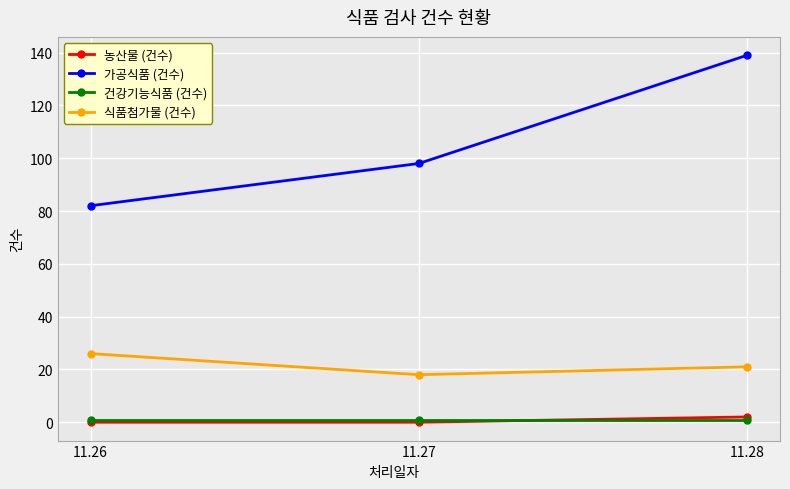

Between 11.26 and 11.28, which series saw the biggest shift?

가공식품 (건수)